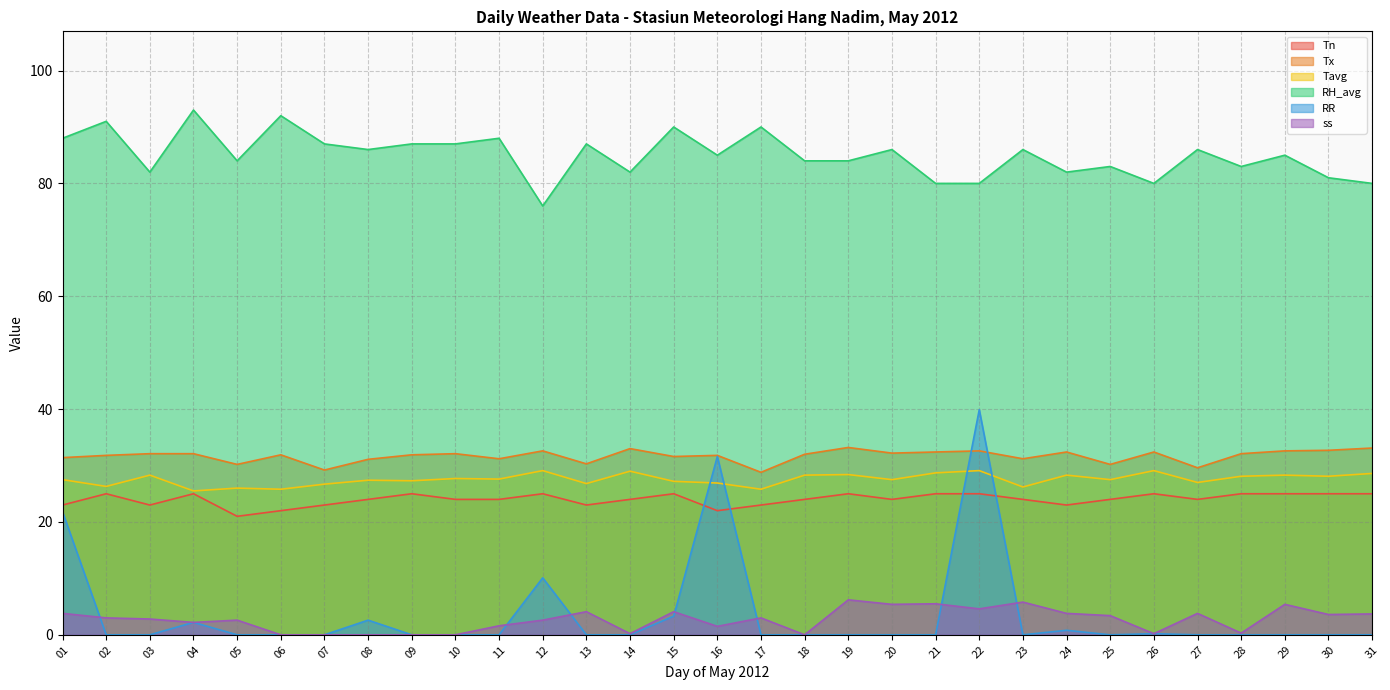

At how many categories does at least one series exceed 29?

31